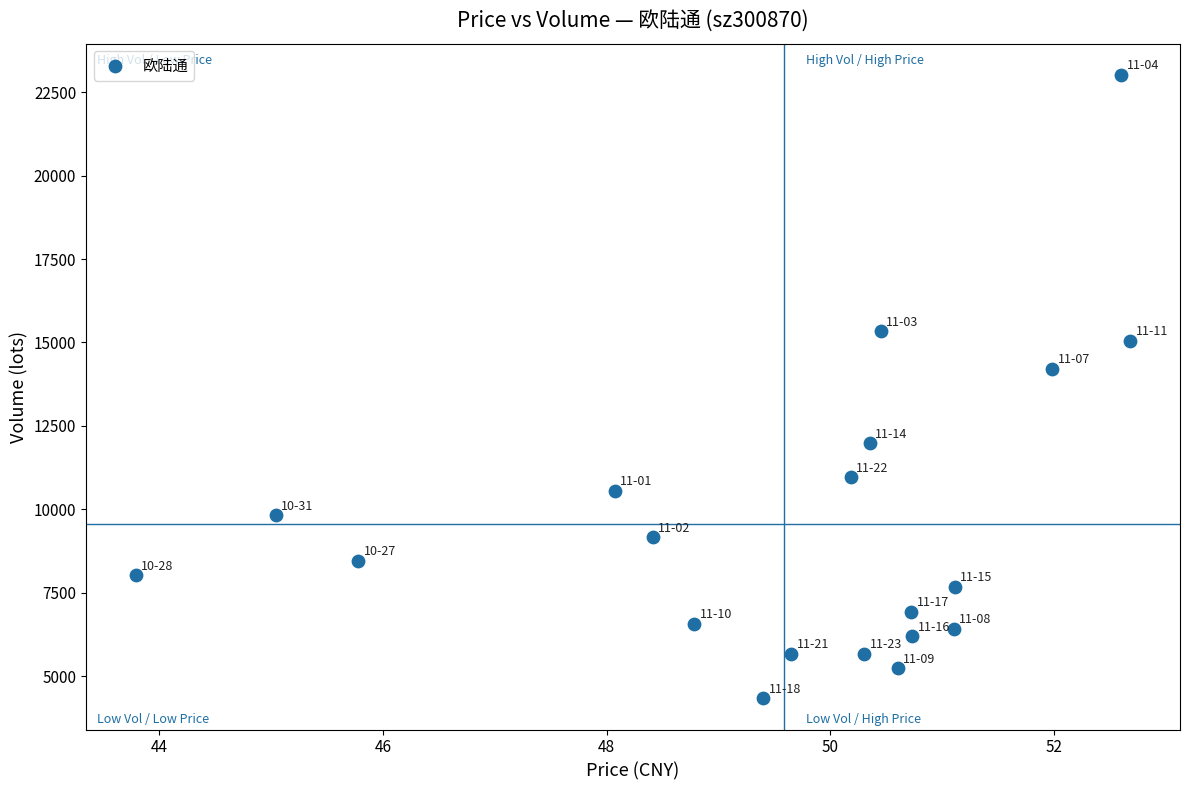

What is the range of Y values (max minus min)?

18678